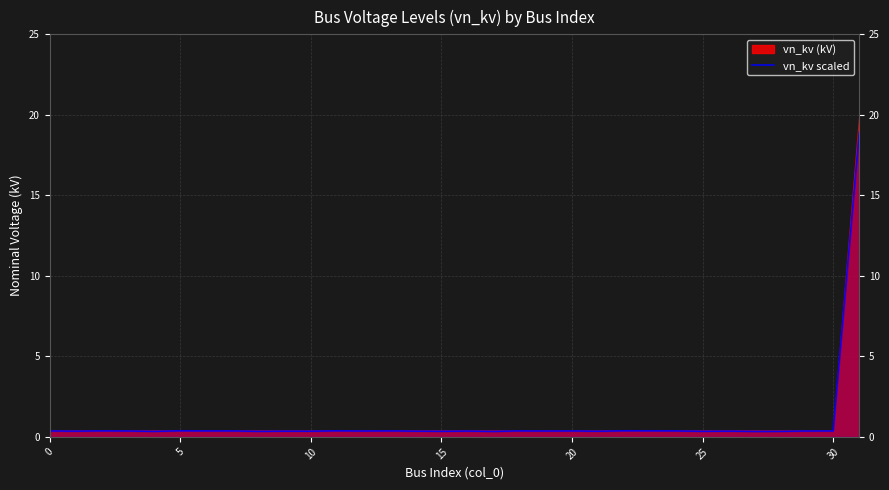

Is it true that vn_kv scaled equals 0.3 at 25?

True